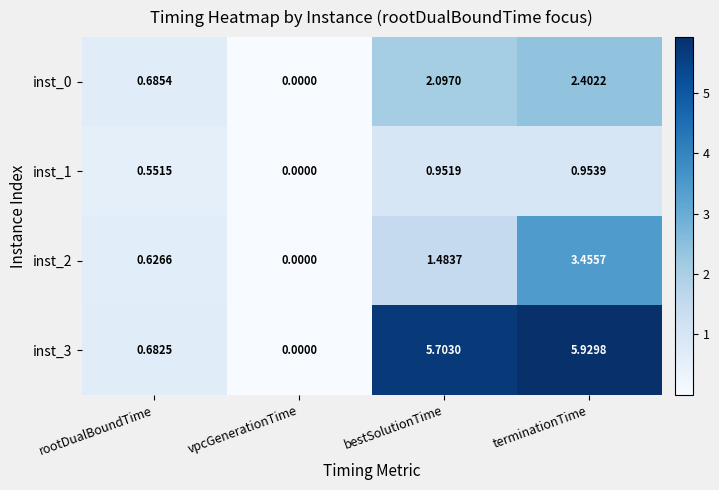

At which category is the sum across all series the highest?

terminationTime